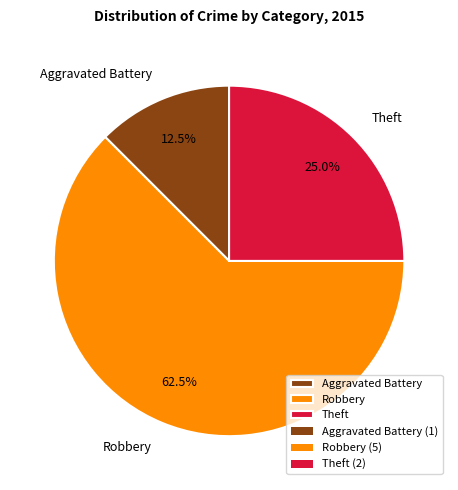

What percentage is NOT represented by Robbery?

37.5%